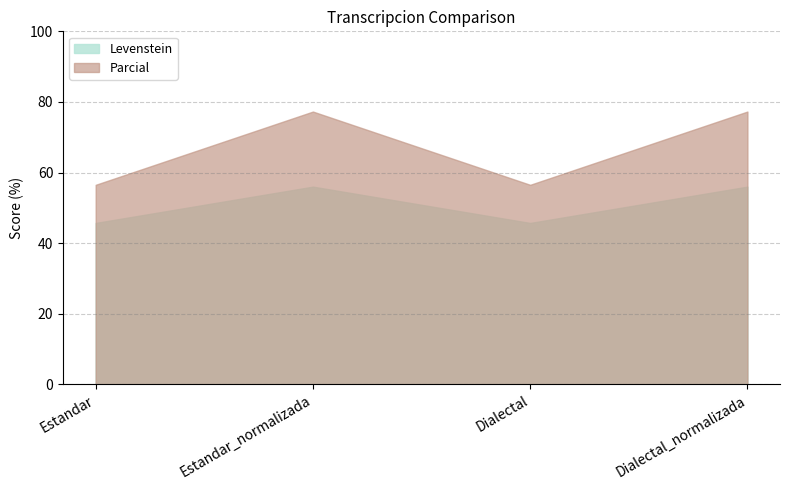

How many values in the Parcial series are below 77?

2